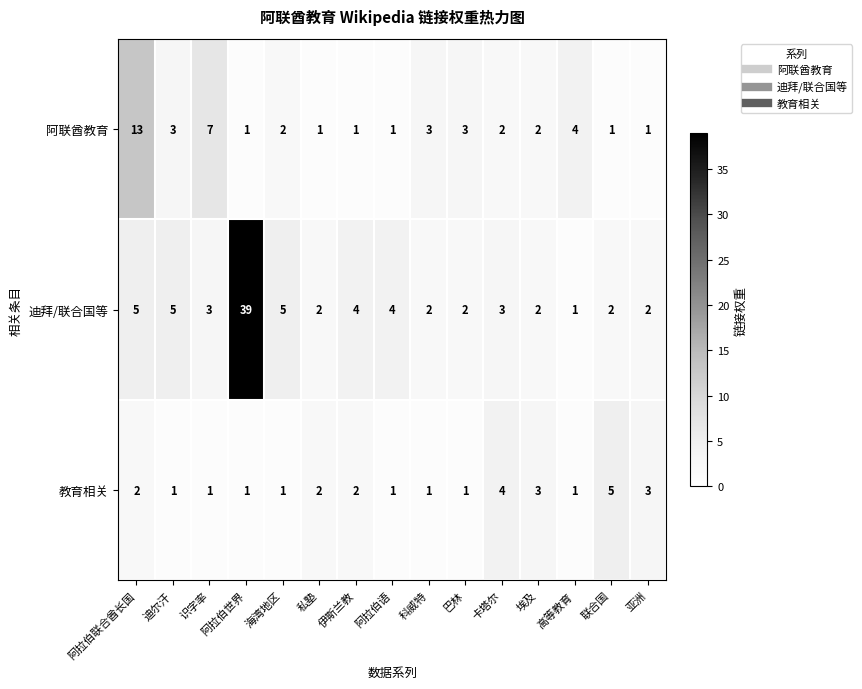

True or false: 阿联酋教育 has a value of 3 at 迪尔汗.

True